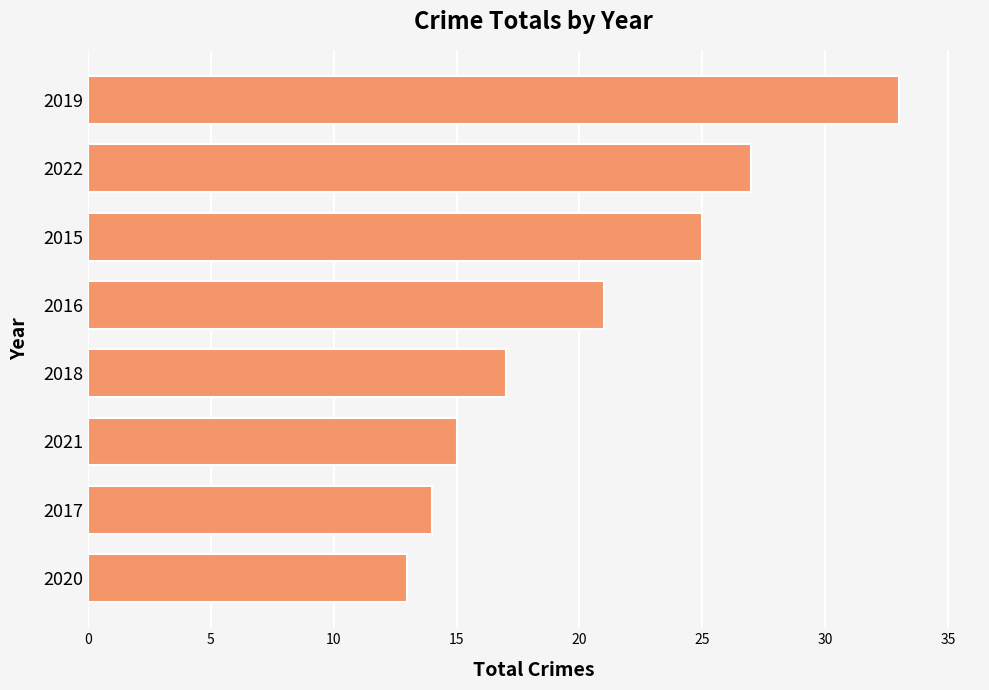

How many values are below 21?

4